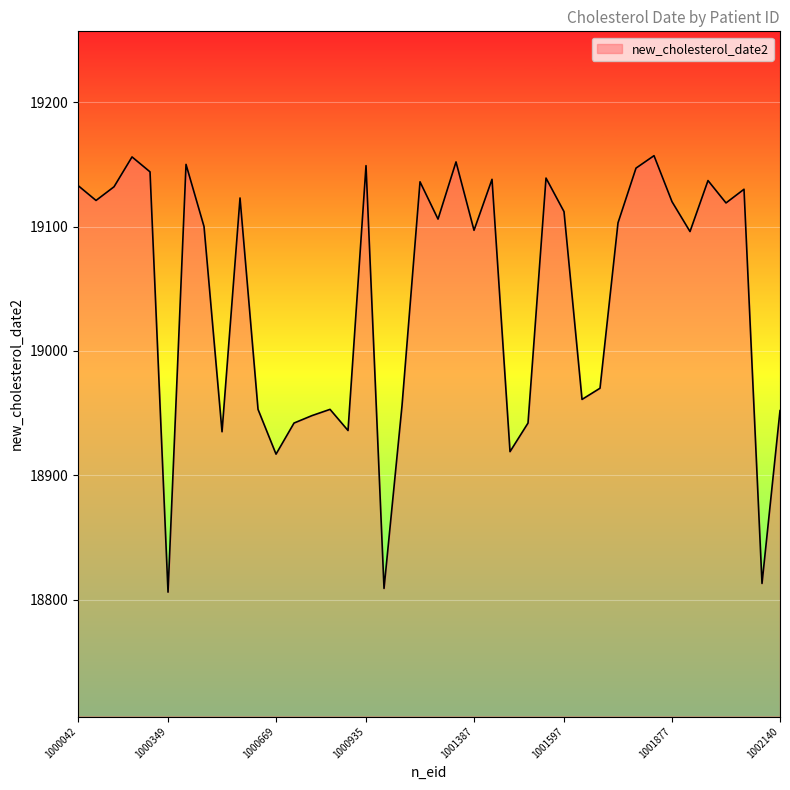

What is the difference between the maximum and minimum values?

351